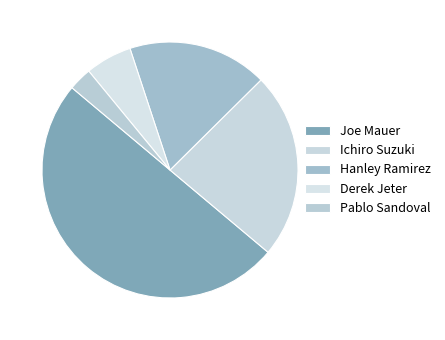

Which has a higher value, Hanley Ramirez or Ichiro Suzuki?

Ichiro Suzuki